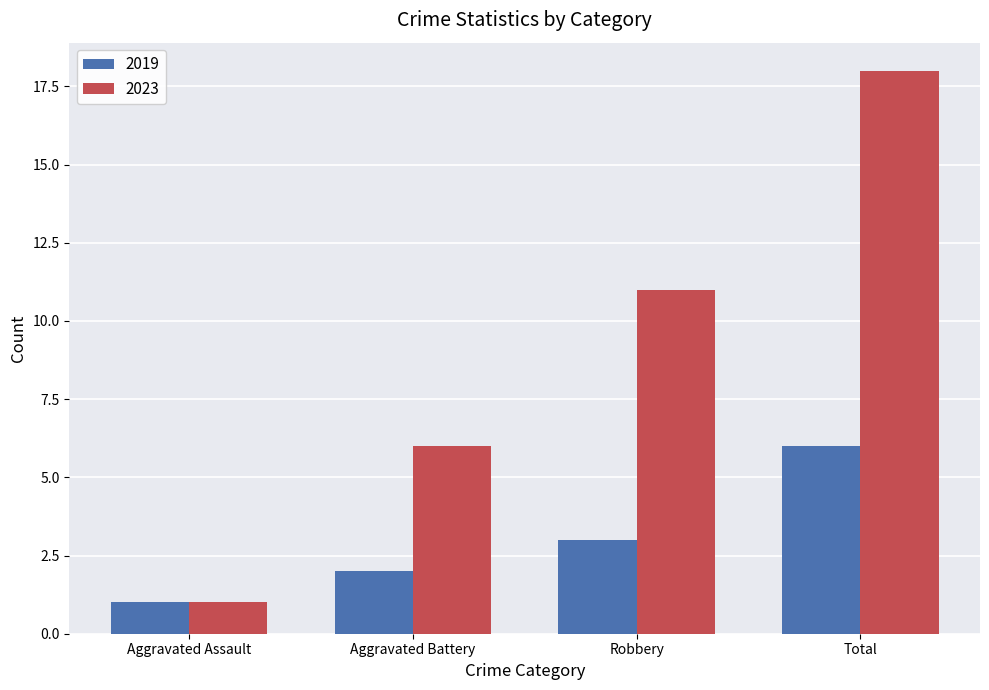

At which label does 2023 reach its minimum?

Aggravated Assault